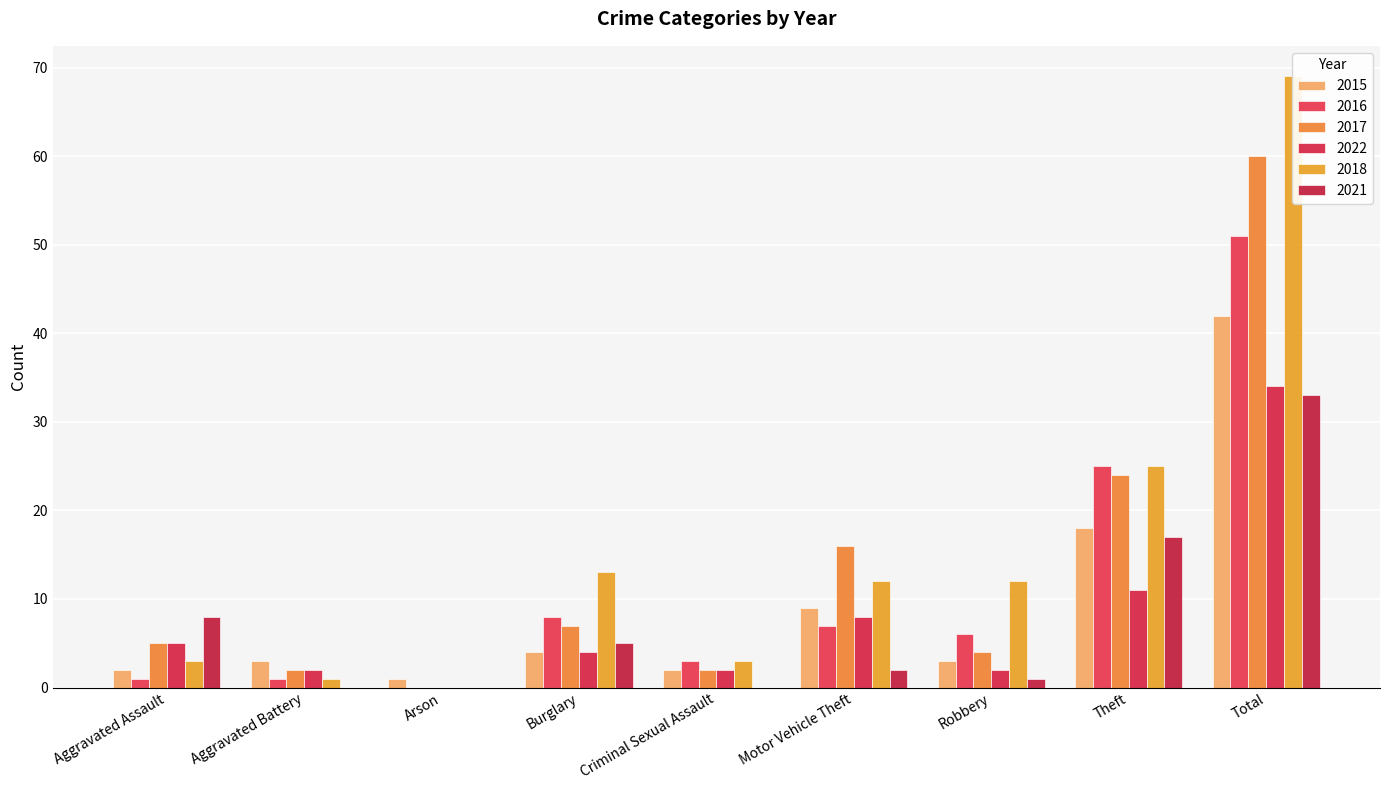

What is the sum of the 2018 values at Aggravated Battery and Theft?

26